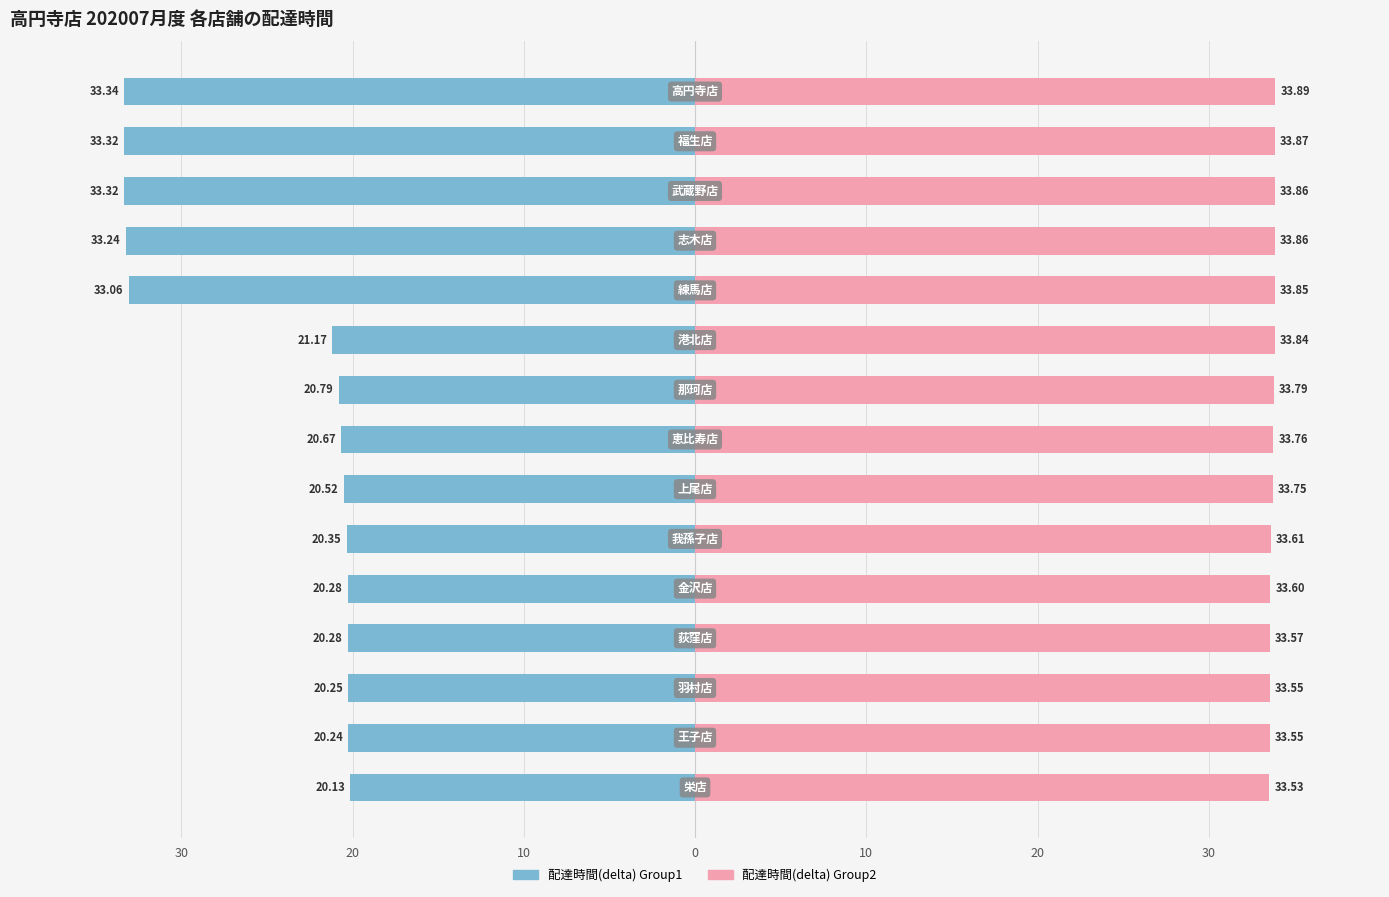

What is the difference between the maximum and minimum values in the 配達時間(delta) series?

13.2